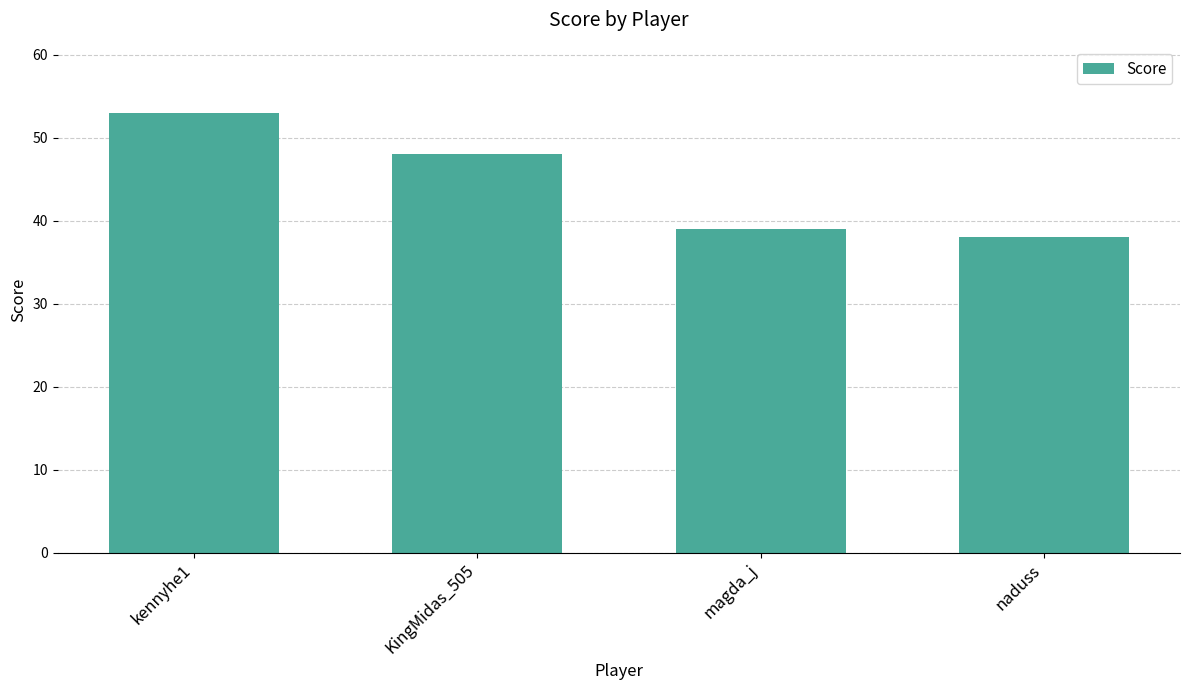

How many data points does each series have?

4